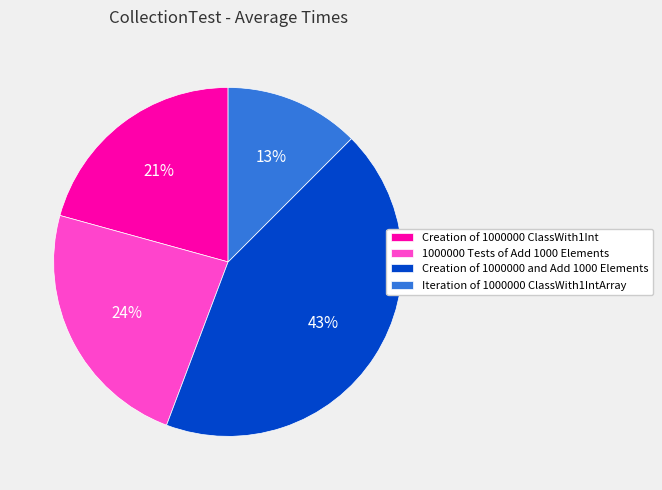

Which category has the smallest portion of the pie?

Iteration of 1000000 ClassWith1IntArray